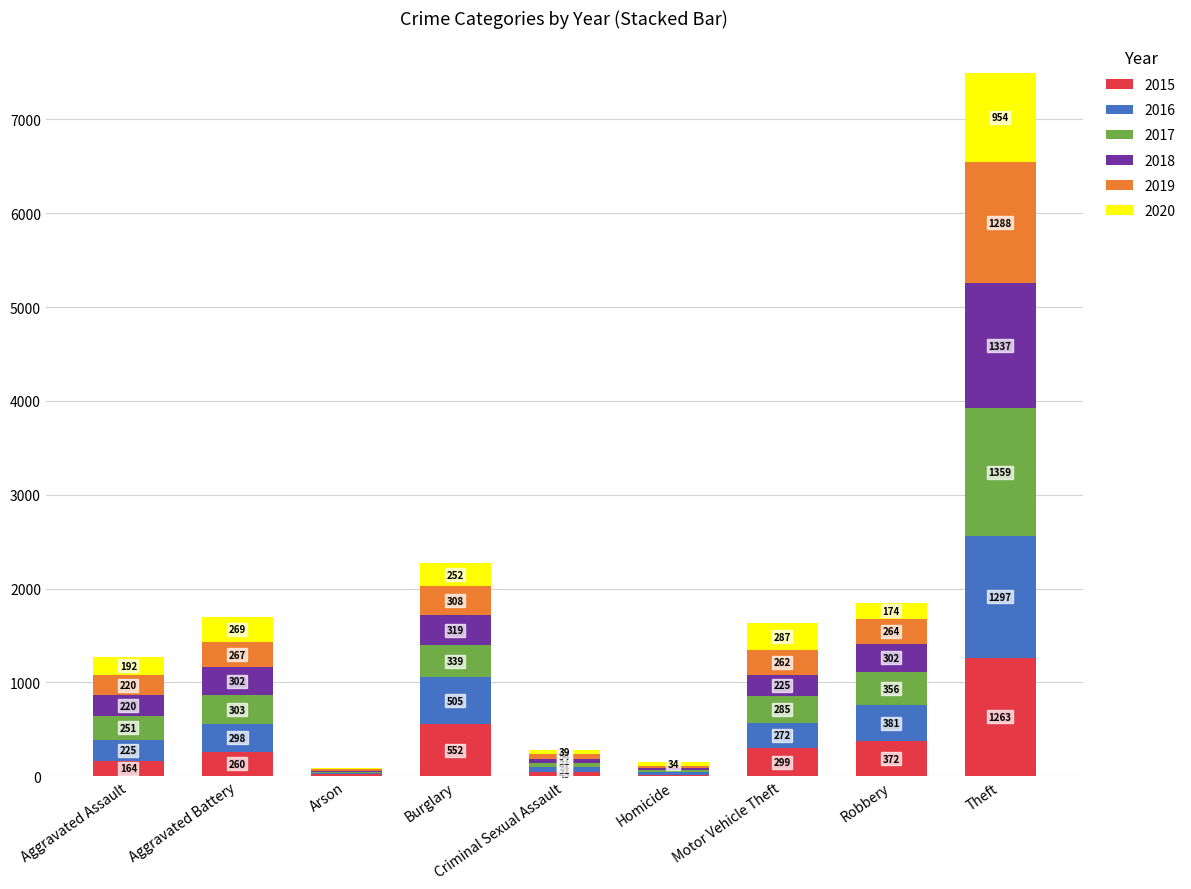

At which category is the sum across all series the highest?

Theft